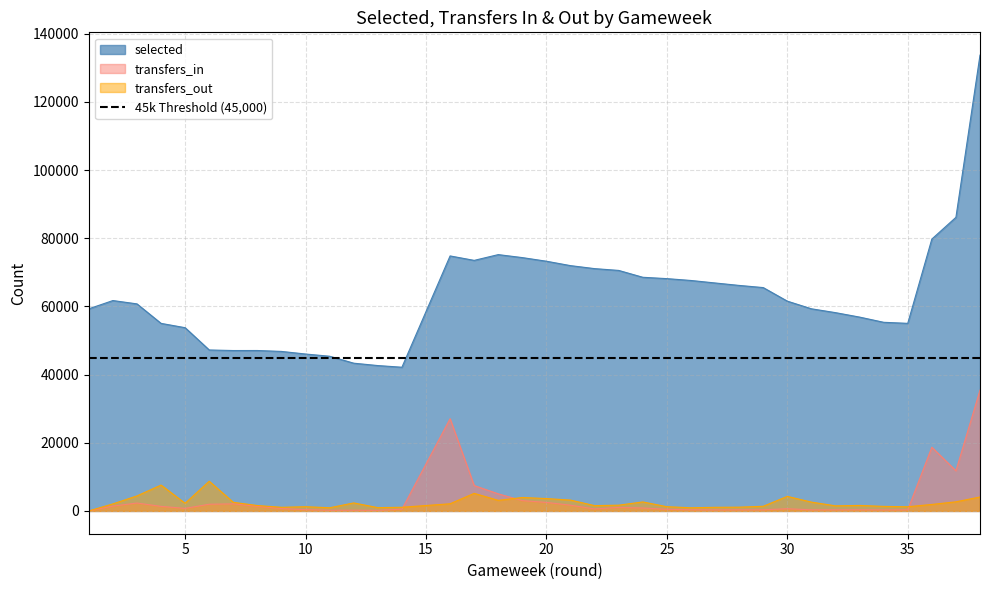

True or false: transfers_in has a value of 427 at 24.

False